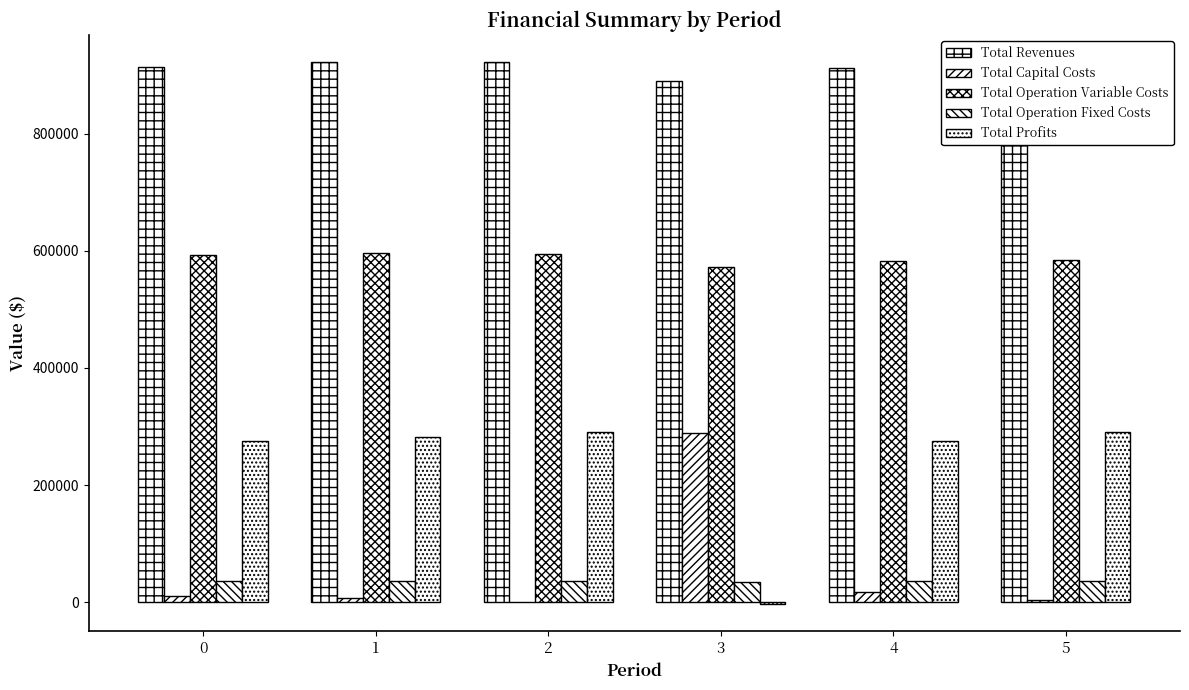

Count the number of data series in this chart.

5